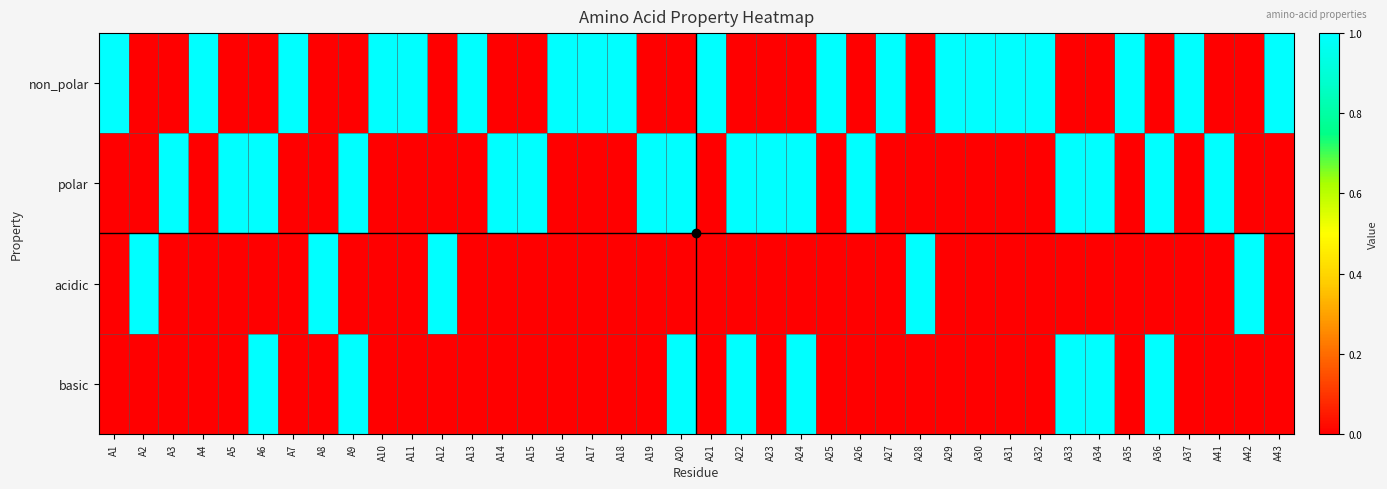

Count the number of categories in the chart.

40